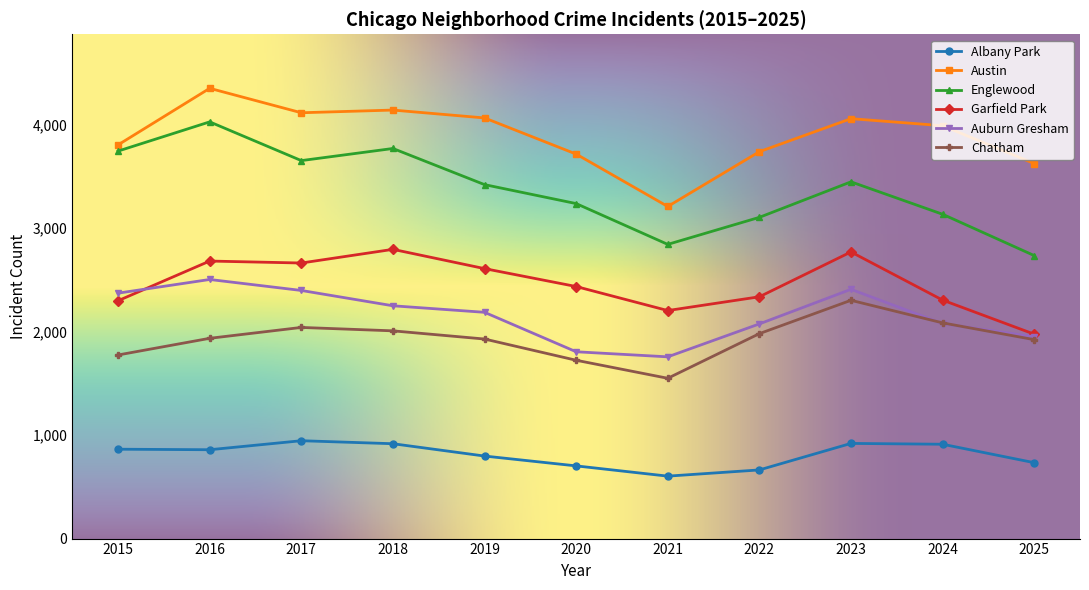

True or false: Austin has more than 0 points higher than both neighbors.

True